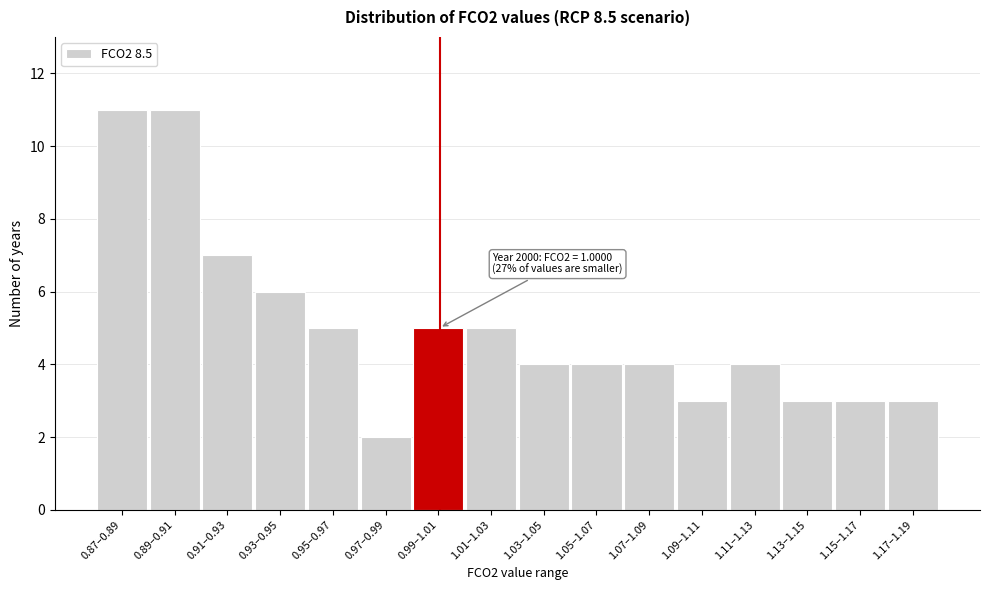

Reading right to left, transcribe all the data shown in this chart.

1.17–1.19=3	1.15–1.17=3	1.13–1.15=3	1.11–1.13=4	1.09–1.11=3	1.07–1.09=4	1.05–1.07=4	1.03–1.05=4	1.01–1.03=5	0.99–1.01=5	0.97–0.99=2	0.95–0.97=5	0.93–0.95=6	0.91–0.93=7	0.89–0.91=11	0.87–0.89=11